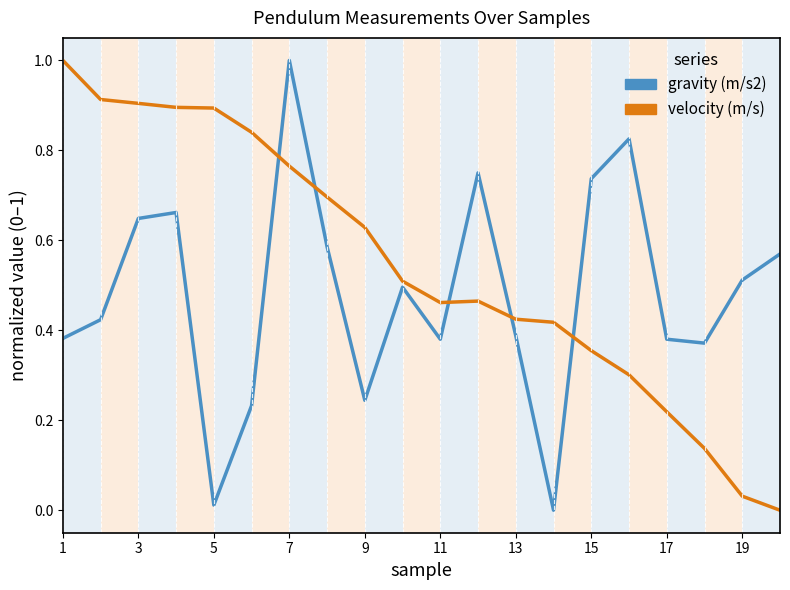

What is the highest value of the gravity (m/s2) series?

1.0